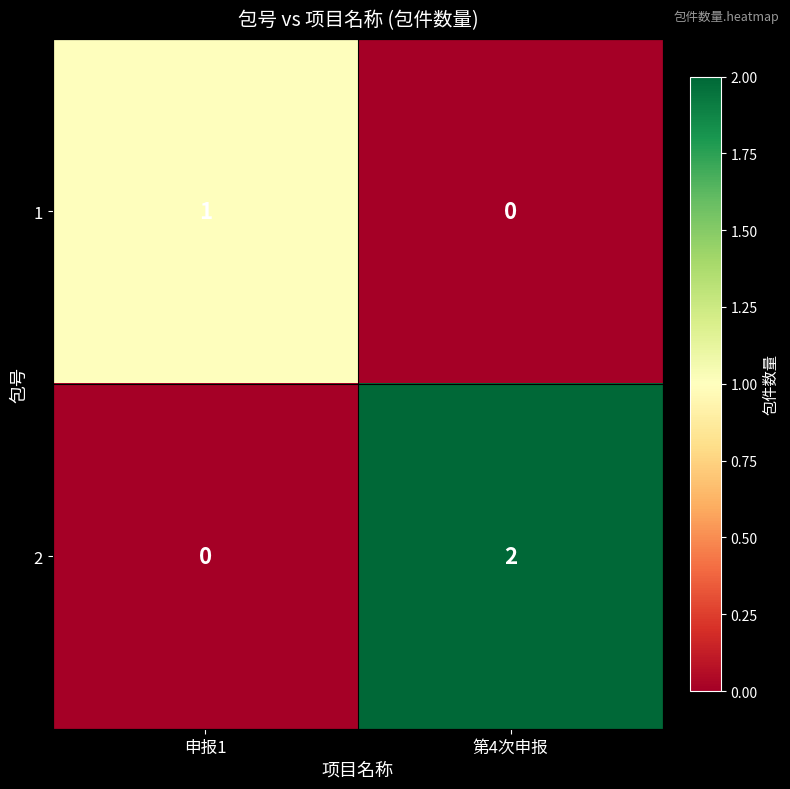

Where is 1 nearest to the value 0?

第4次申报